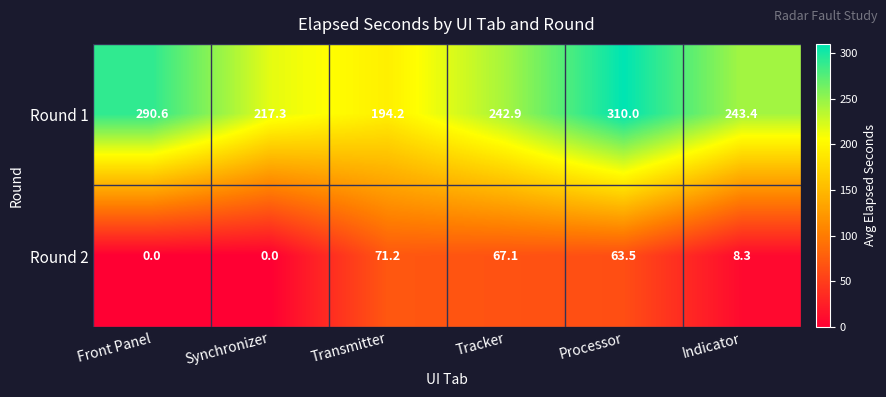

At which label is Round 1 closest to 252?

Indicator